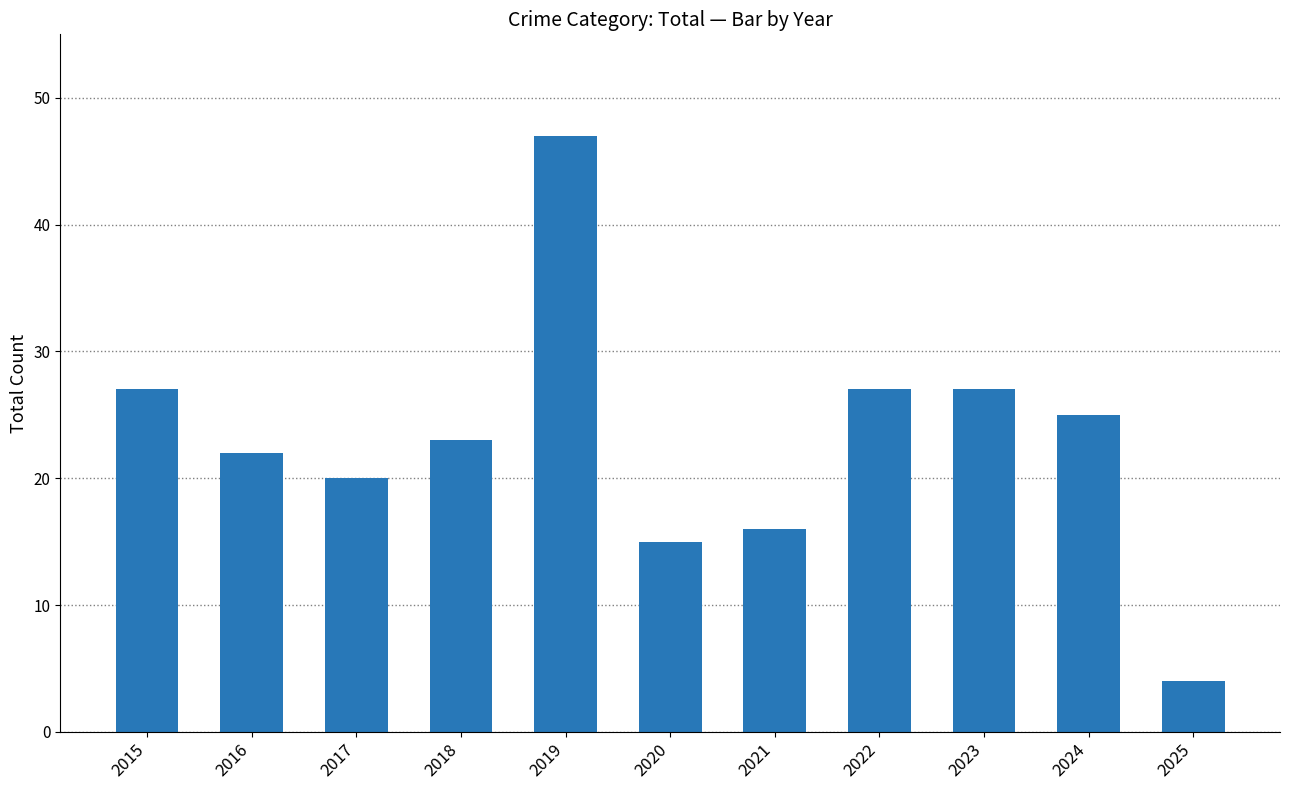

At which category does the chart reach its minimum across all series?

2025